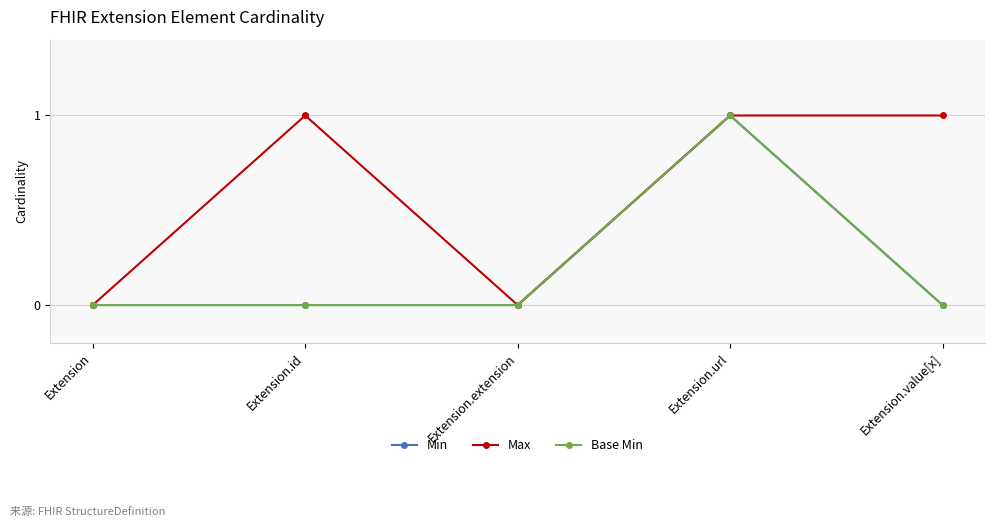

Does the chart have visible grid lines?

Yes